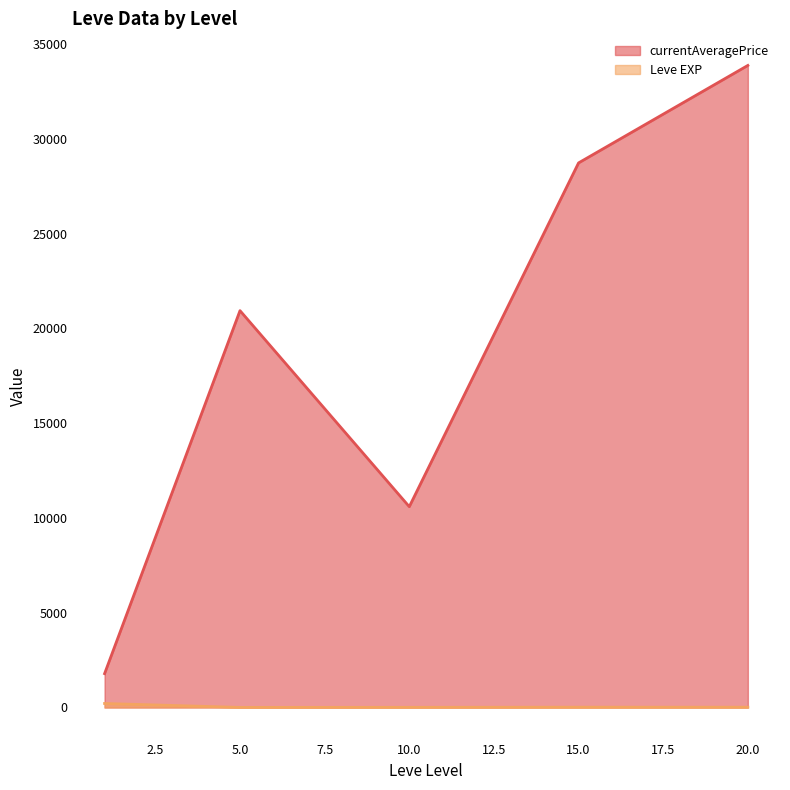

Is the value of currentAveragePrice at 10 greater than the value of Leve EXP at 15?

Yes